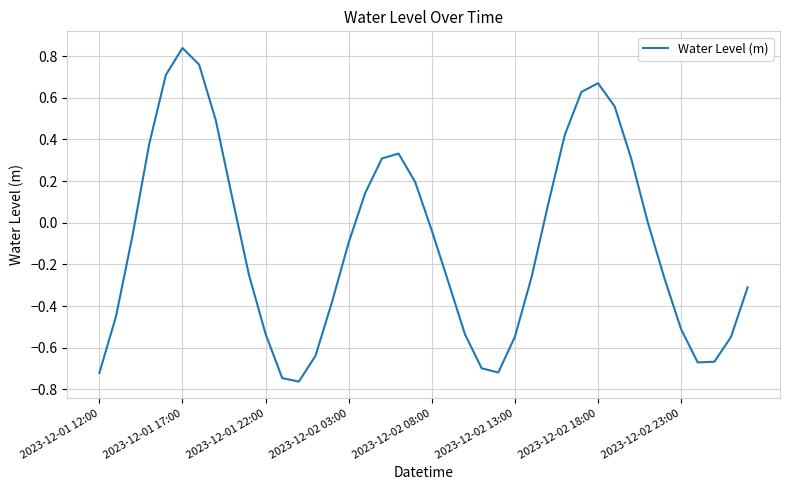

Which category has the highest value across all series?

2023-12-01 17:00